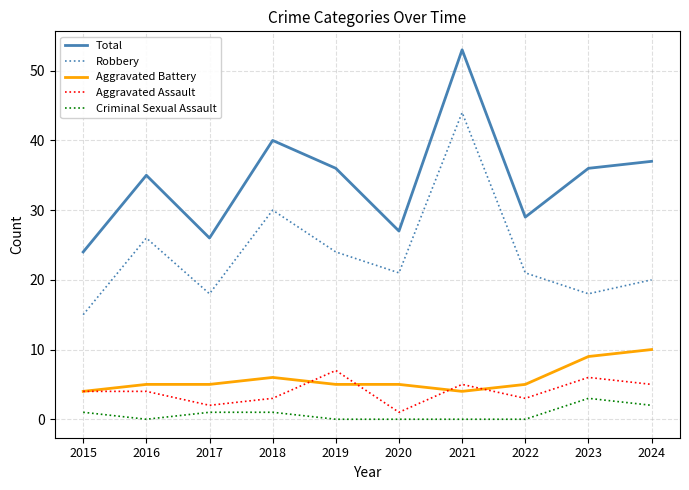

True or false: Robbery and Total cross at least once.

False